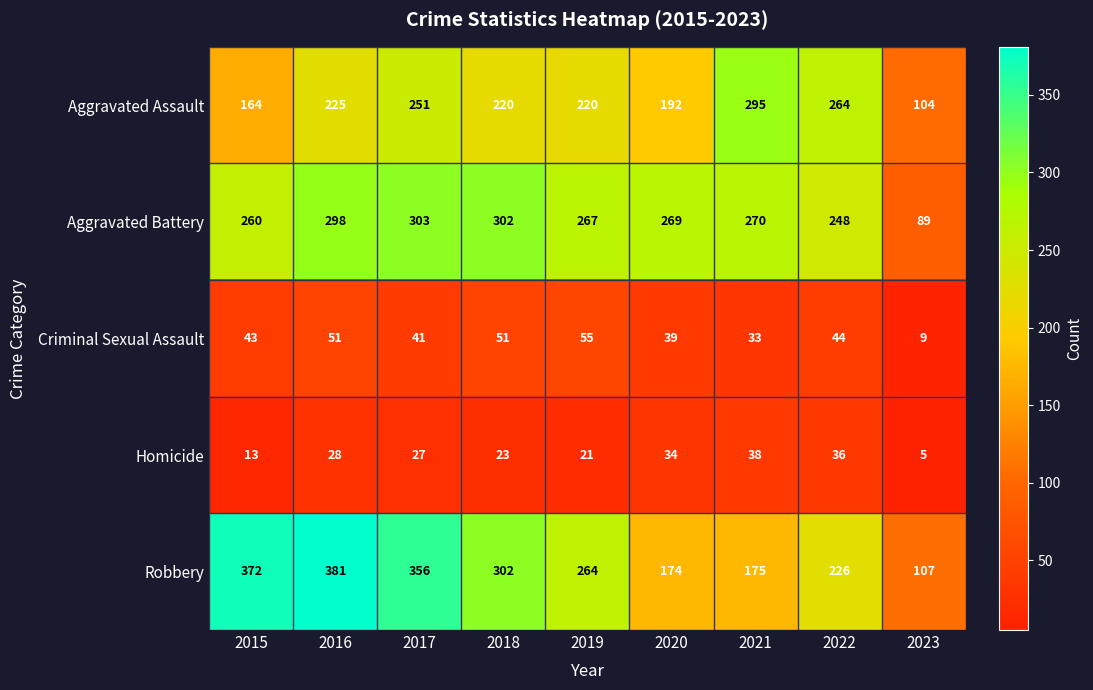

At which category is the sum across all series the highest?

2016